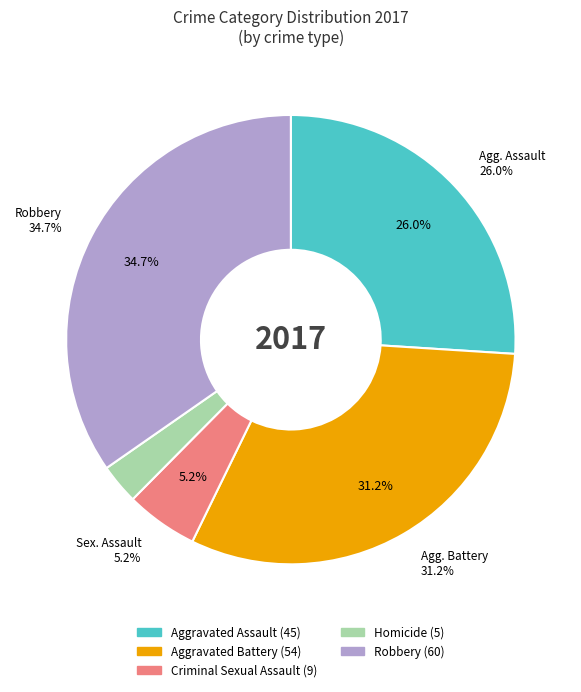

Is there any slice that represents more than half of the pie?

No